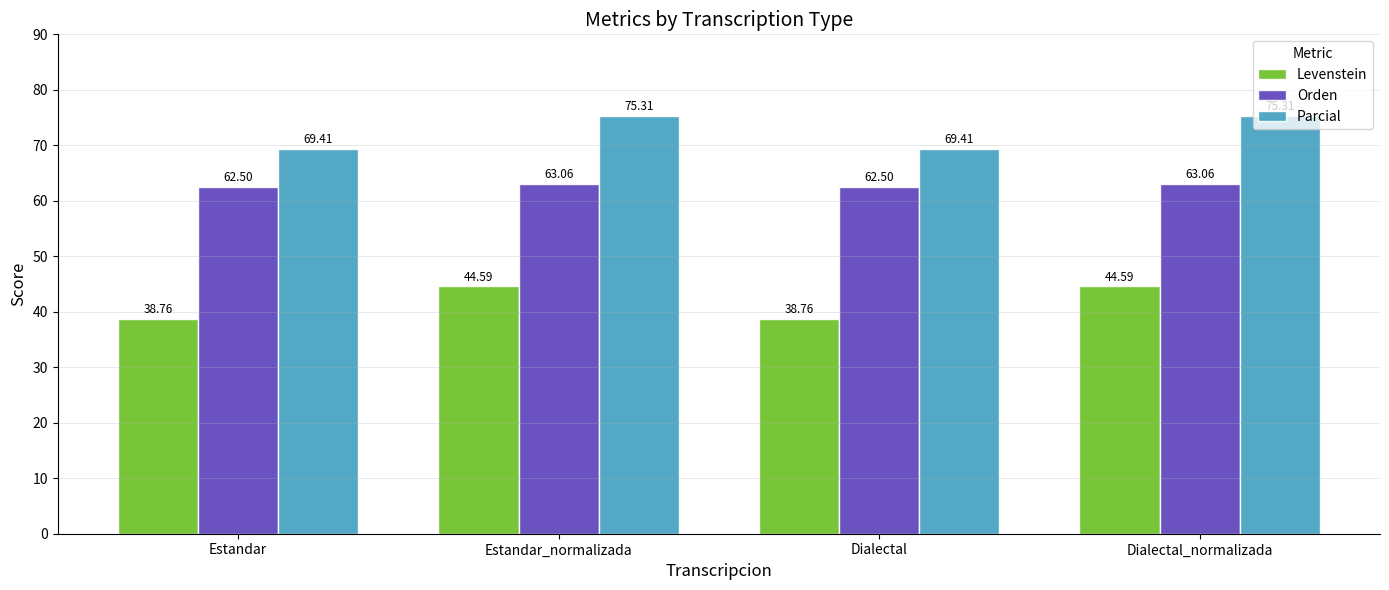

Rank the series at Estandar_normalizada from highest to lowest value.

Parcial, Orden, Levenstein